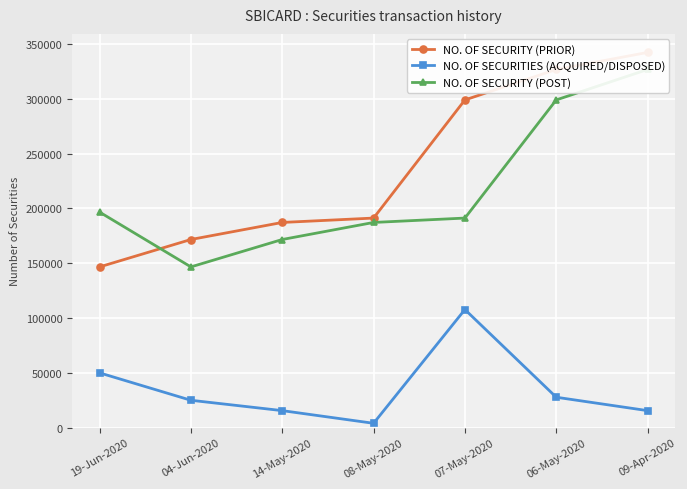

What position from the right is 09-Apr-2020?

1